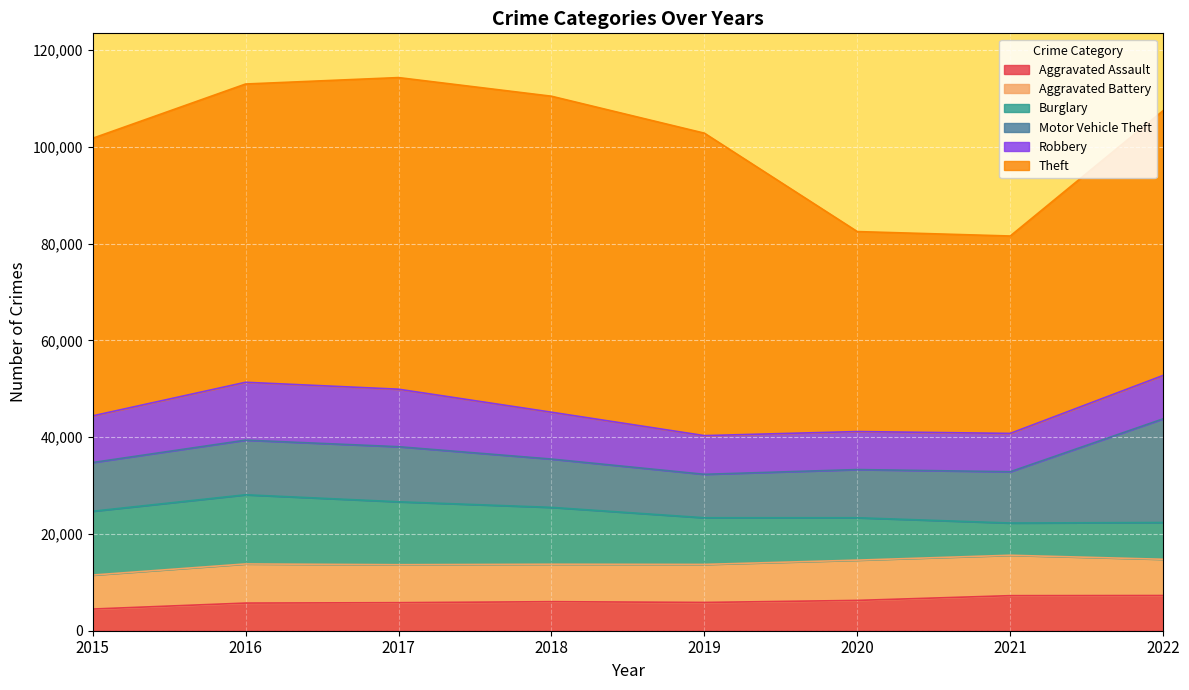

True or false: Theft and Burglary cross at least once.

False